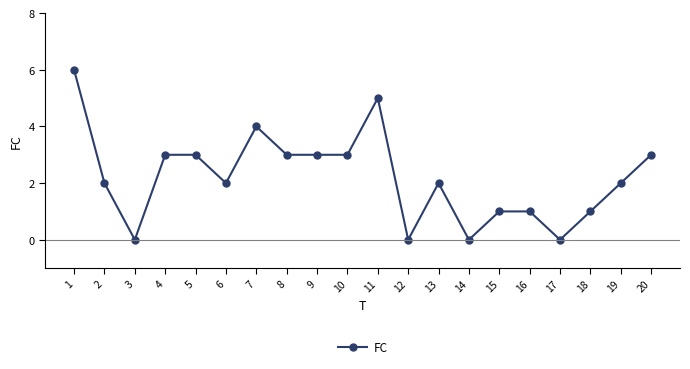

How many lines are shown in the chart?

1